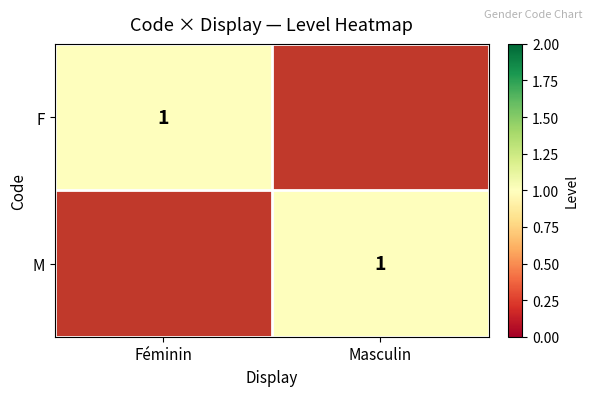

Is it true that F equals 1 at Féminin?

True